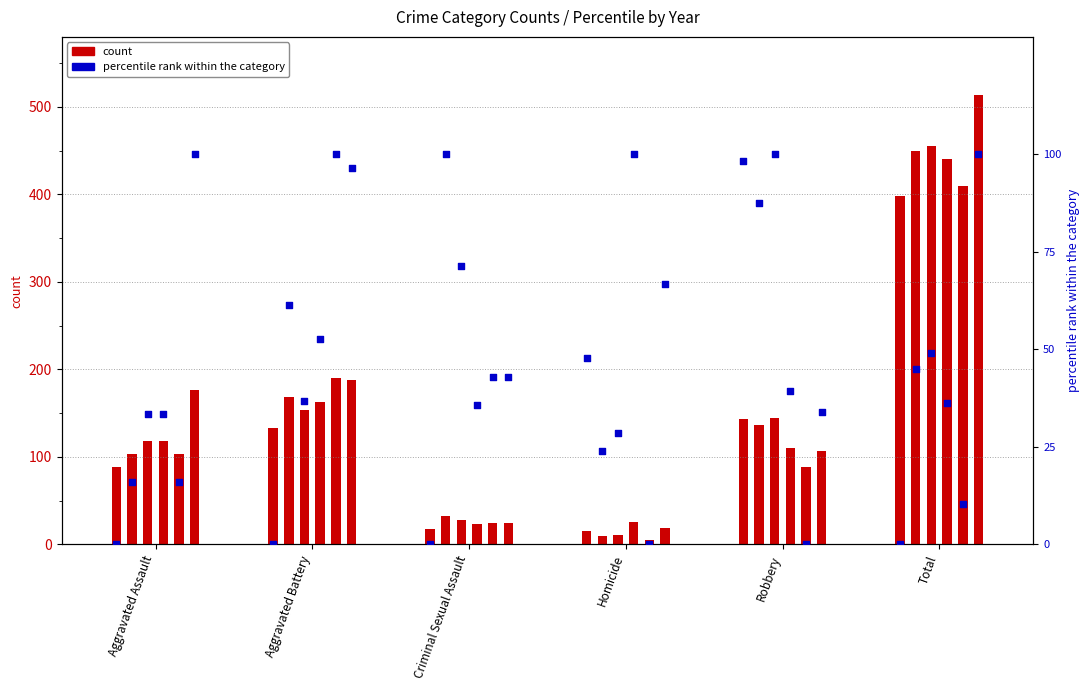

Is the value of 2016 at Aggravated Assault greater than the value of 2018 at Aggravated Battery?

No